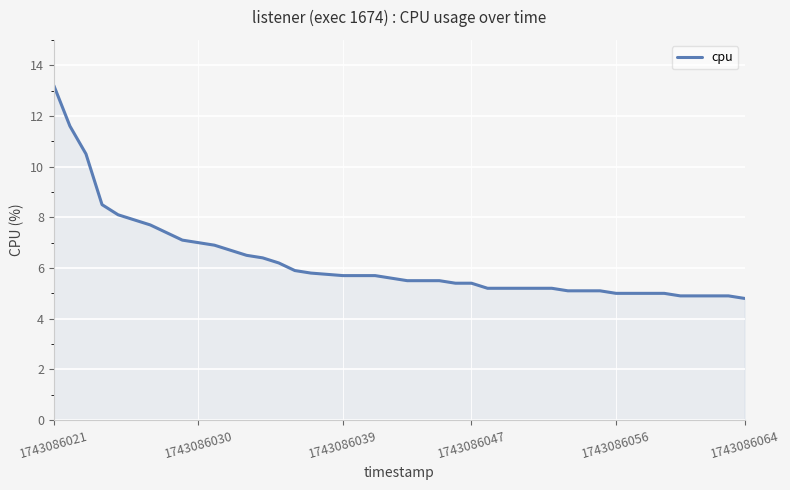

What is the difference between the maximum and minimum values?

8.4